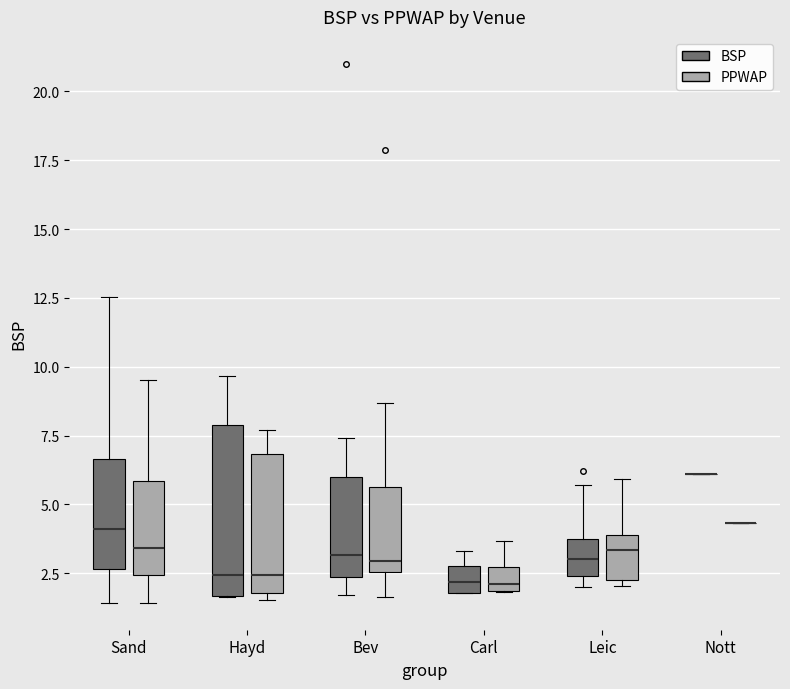

Reading left to right, read every box against the y-axis: the position of its median line, the range the box covers, and the ends of its whiskers. The values are not printed on the chart, so give them approximately, as read against the axis.

Sand (BSP): median 4.0, box 2.5 to 6.5, whiskers 1.5 to 12.5
Sand (PPWAP): median 3.5, box 2.5 to 6.0, whiskers 1.5 to 9.5
Hayd (BSP): median 2.5, box 1.5 to 8.0, whiskers 1.5 to 9.5
Hayd (PPWAP): median 2.5, box 2.0 to 7.0, whiskers 1.5 to 7.5
Bev (BSP): median 3.0, box 2.5 to 6.0, whiskers 1.5 to 7.5
Bev (PPWAP): median 3.0, box 2.5 to 5.5, whiskers 1.5 to 8.5
Carl (BSP): median 2.0 (inside the box), box 2.0 to 3.0, whiskers 2.0 to 3.5
Carl (PPWAP): median 2.0 (just above the box's lower edge), box 2.0 to 2.5, whiskers 2.0 to 3.5
Leic (BSP): median 3.0, box 2.5 to 4.0, whiskers 2.0 to 5.5
Leic (PPWAP): median 3.5, box 2.5 to 4.0, whiskers 2.0 to 6.0
Nott (BSP): box collapsed to a line at 6.0, whiskers 6.0 to 6.0
Nott (PPWAP): box collapsed to a line at 4.5, whiskers 4.5 to 4.5